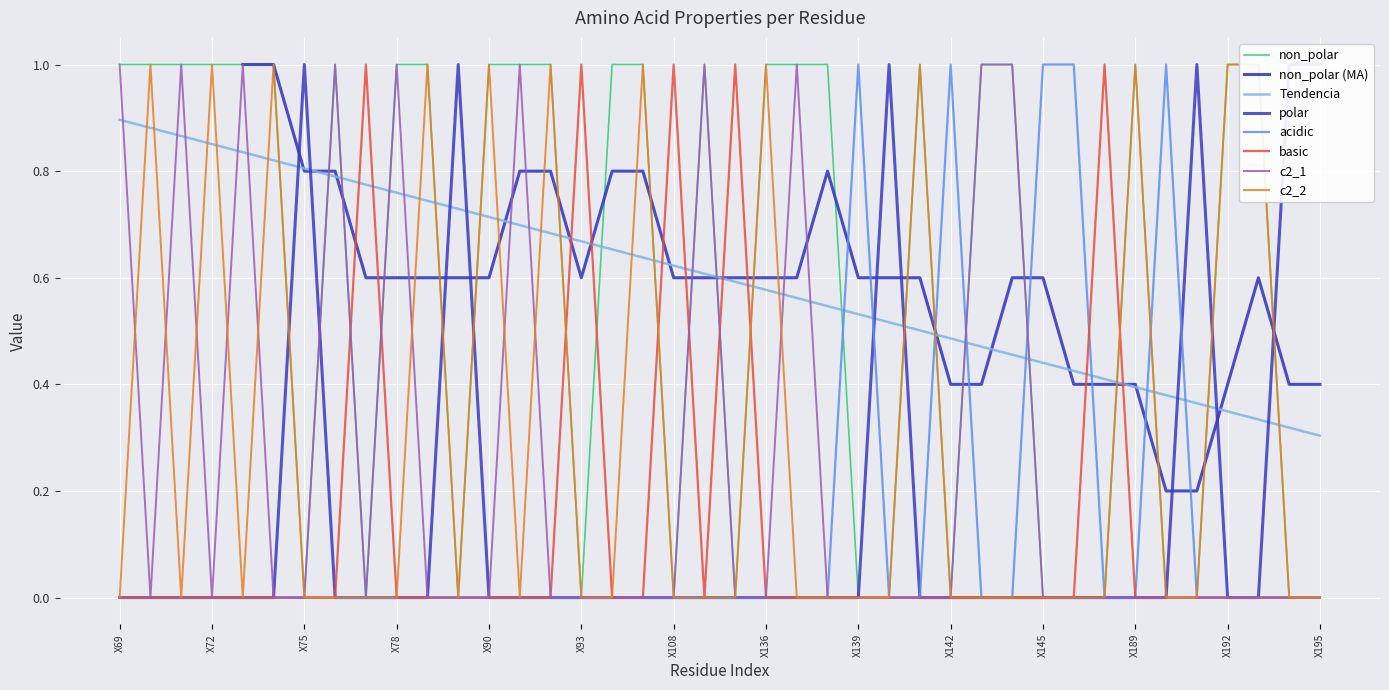

How many interior local peaks does the polar series have?

4